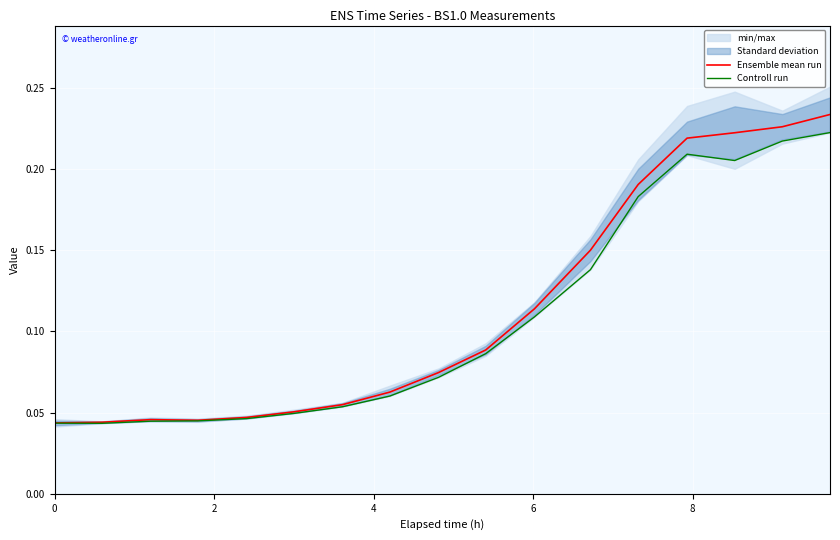

How many lines are shown in the chart?

2